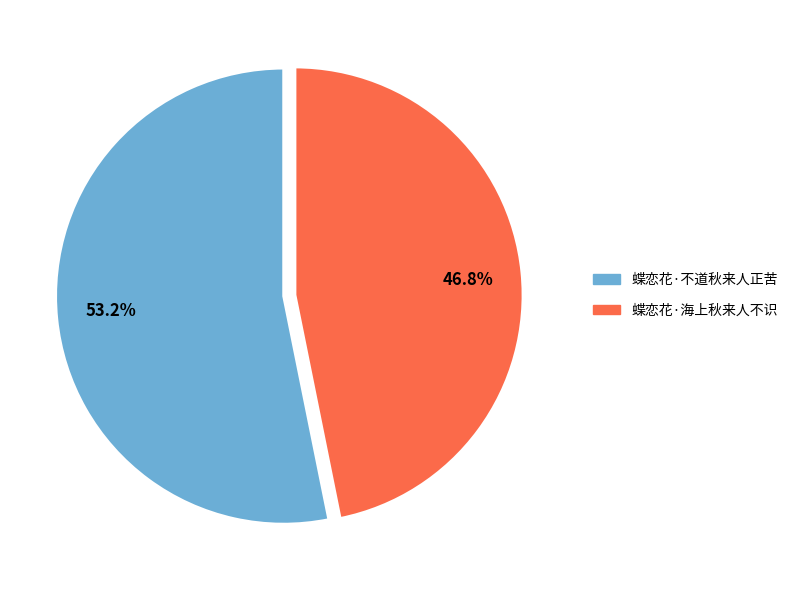

Which slice is the largest?

蝶恋花·不道秋来人正苦